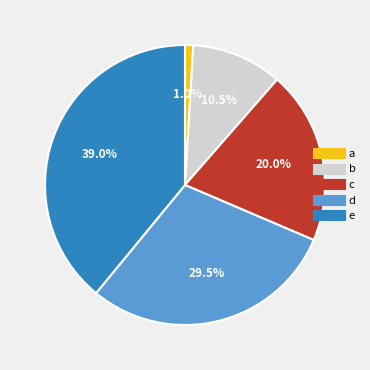

Does any single category account for the majority?

No